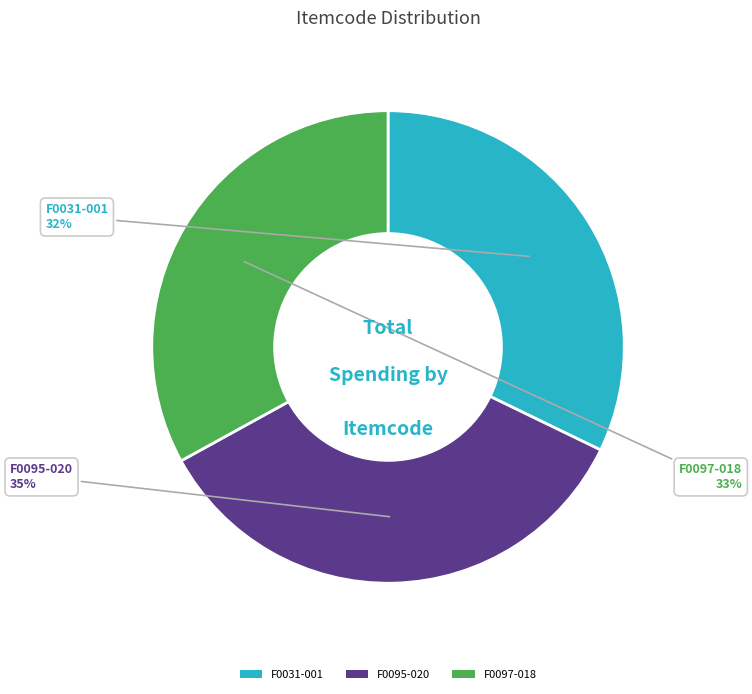

To the nearest percent, what portion does F0097-018 represent?

33%